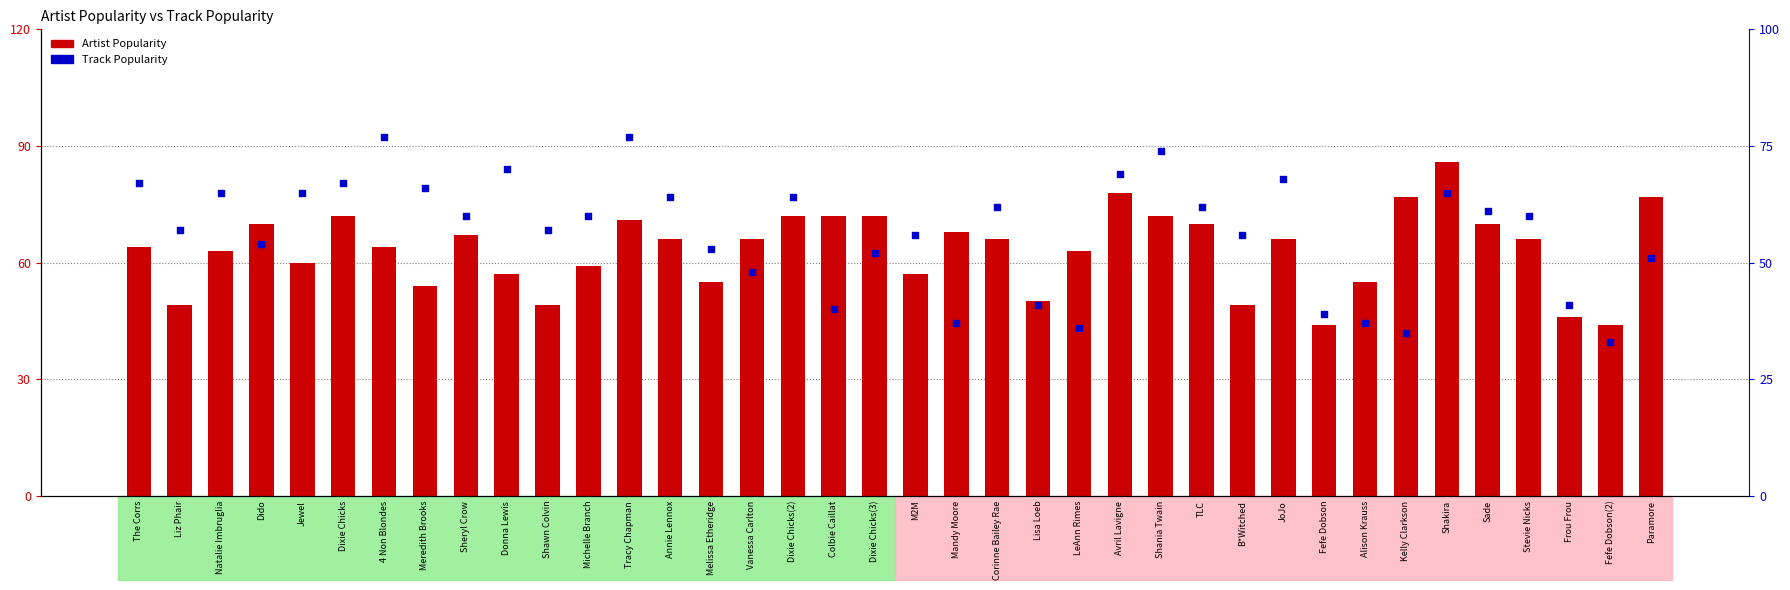

Is the value of Artist Popularity at Colbie Caillat greater than the value of Track Popularity at B*Witched?

Yes